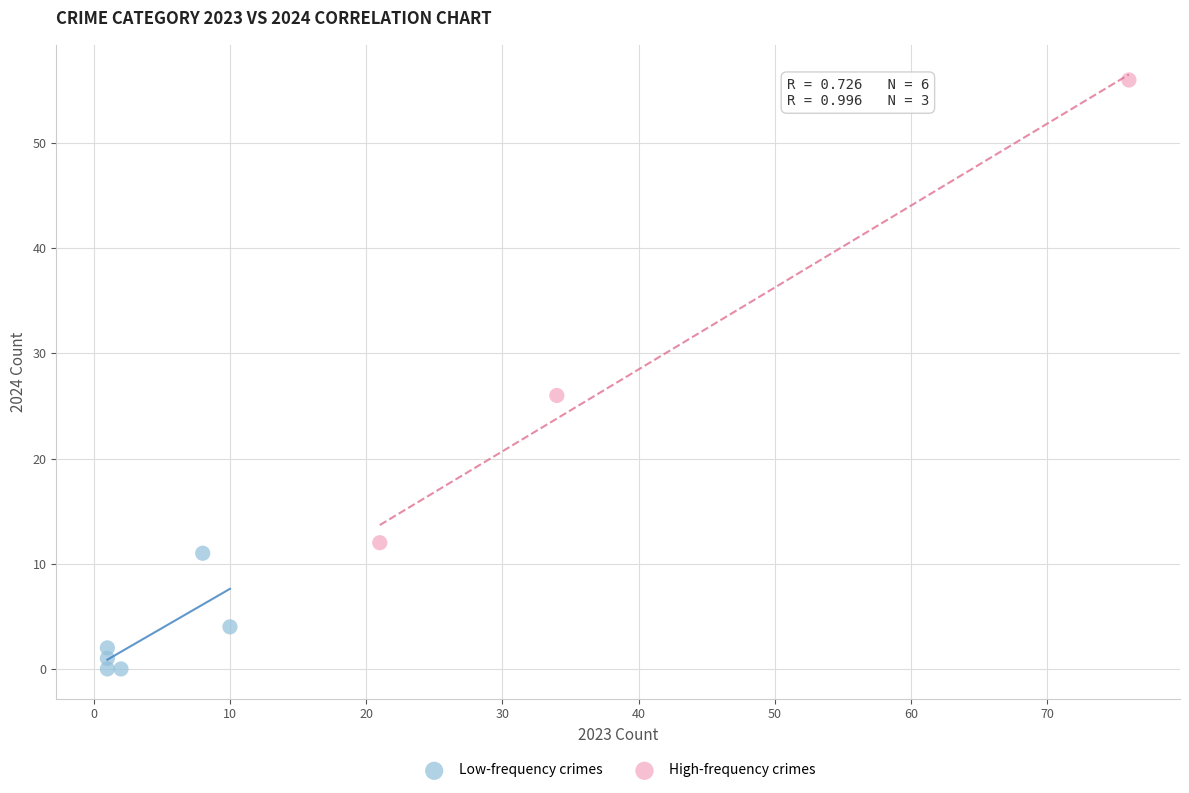

Which series contains the highest Y value?

High-frequency crimes